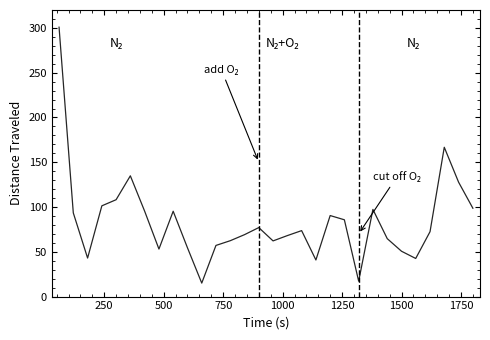

What is the smallest value displayed?

15.1